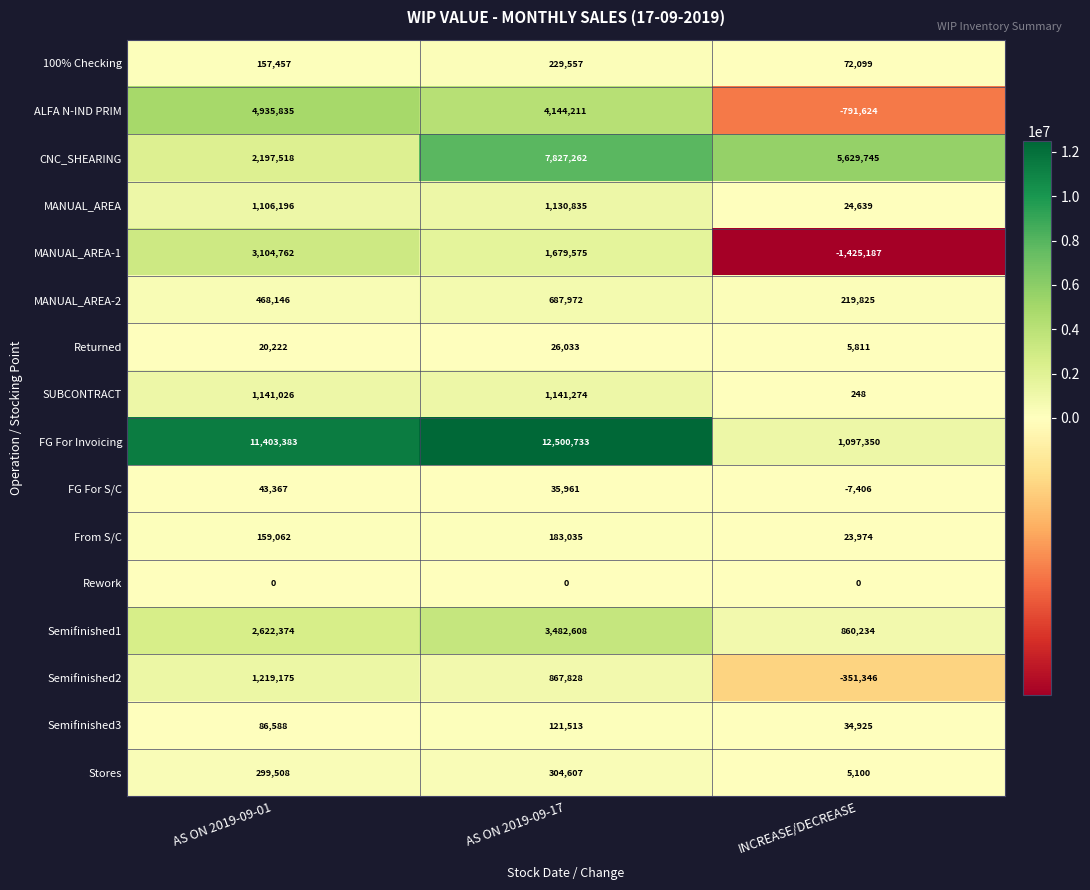

What is the total value across all series at AS ON 2019-09-01?

28964619